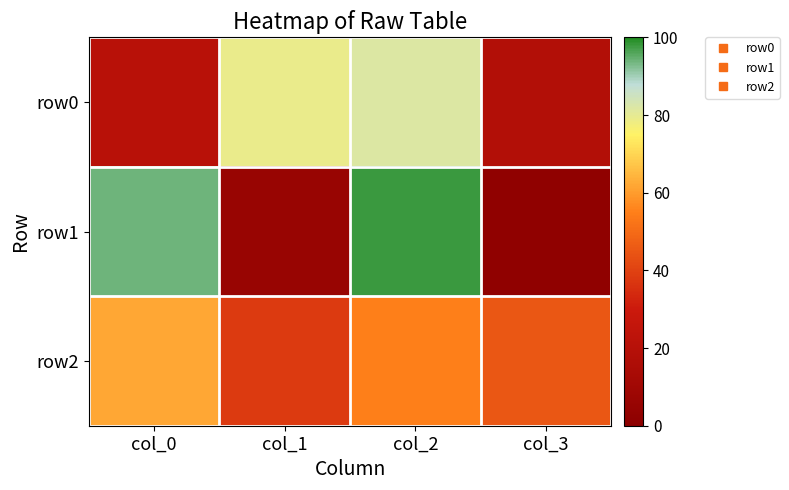

Which series has the largest range (max minus min)?

row1